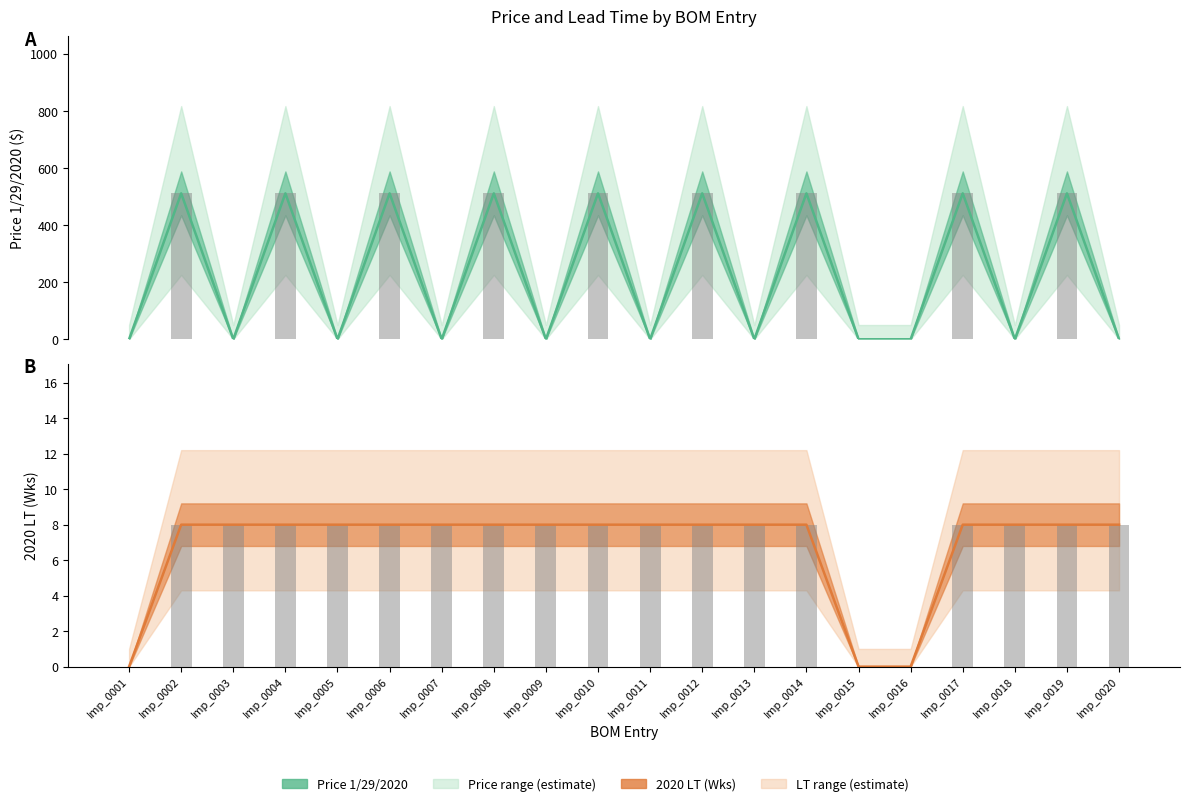

Which series has the largest total across all categories?

Price 1/29/2020